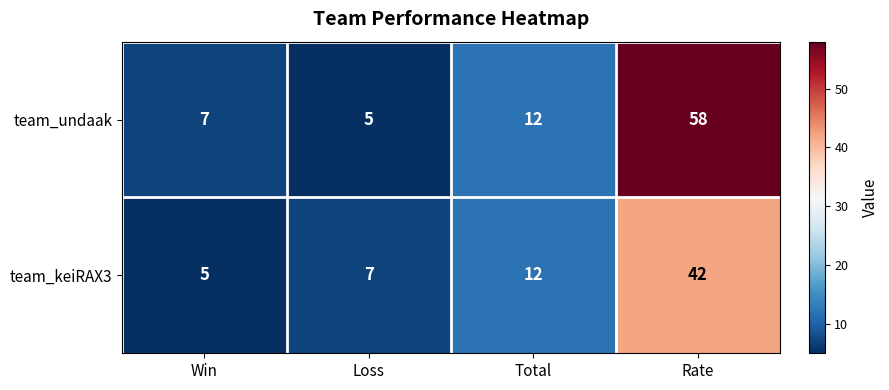

How many series are shown in this chart?

2